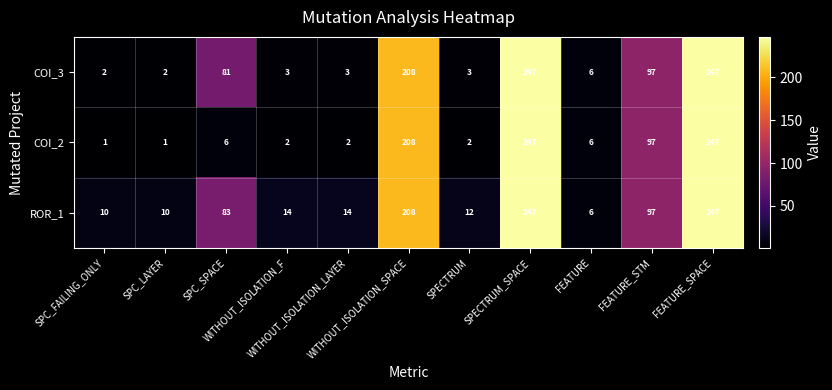

List the series in order of their overall mean, highest first.

ROR_1, COI_3, COI_2